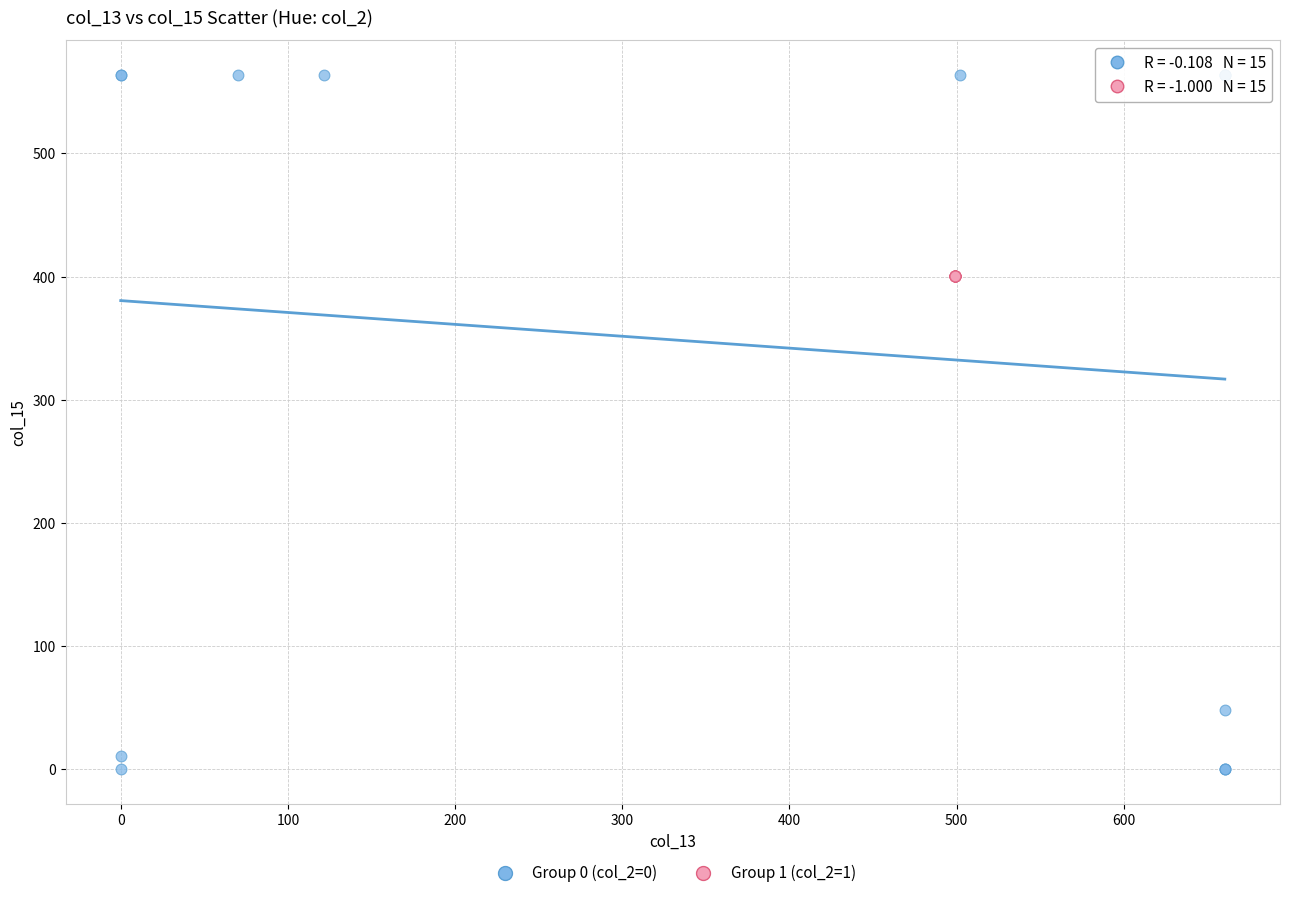

Which series contains the highest Y value?

Group 0 (col_2=0)